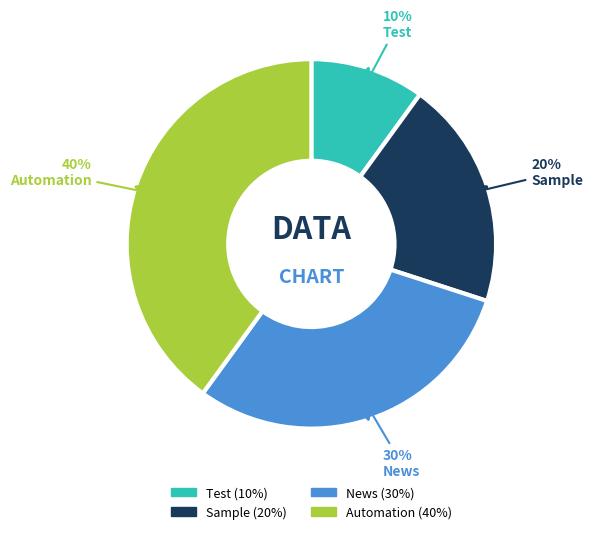

What percentage is the Sample slice, to the nearest percent?

20%